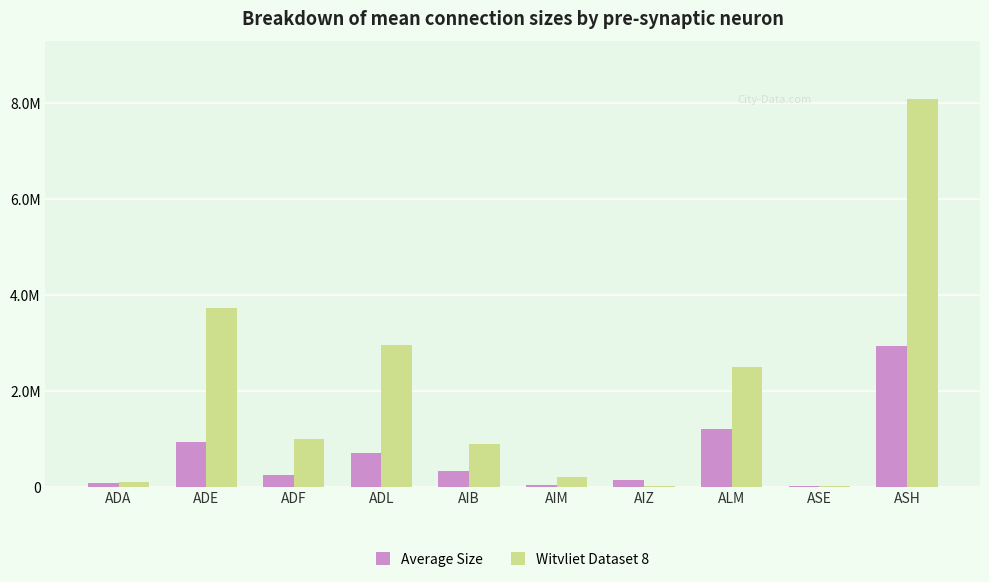

The value of Witvliet Dataset 8 at ADL is 1344392.2. True or false?

False